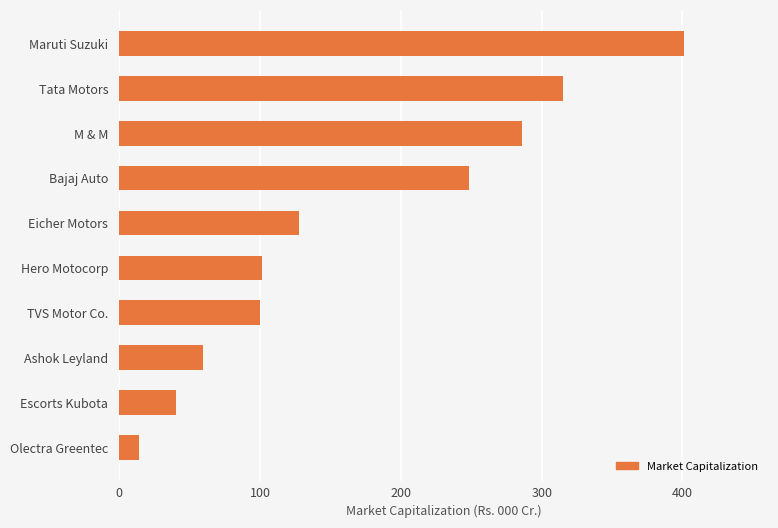

Count the number of data series in this chart.

1